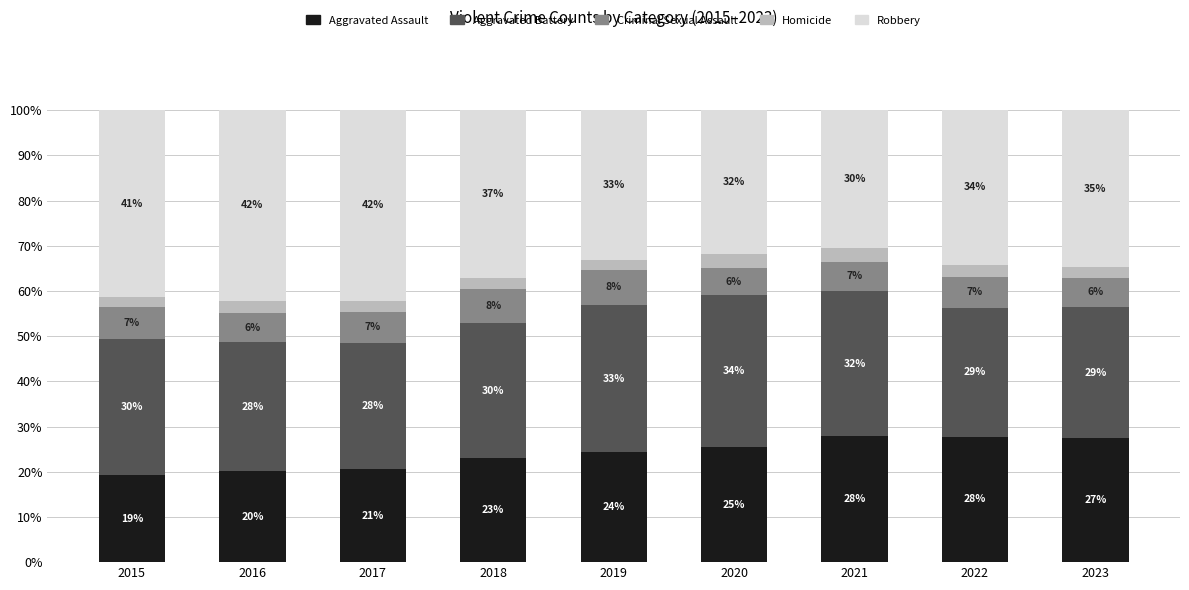

What is the lowest value of the Aggravated Assault series?

19.2